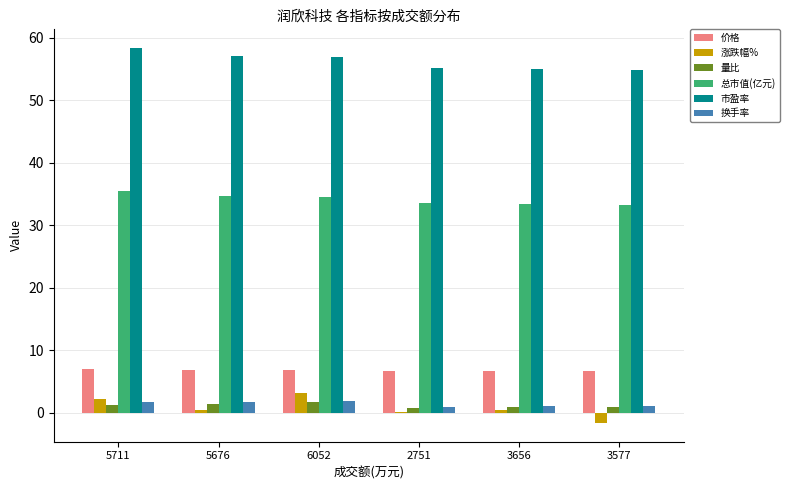

Is the value of 总市值(亿元) at 3656 greater than the value of 换手率 at 2751?

Yes